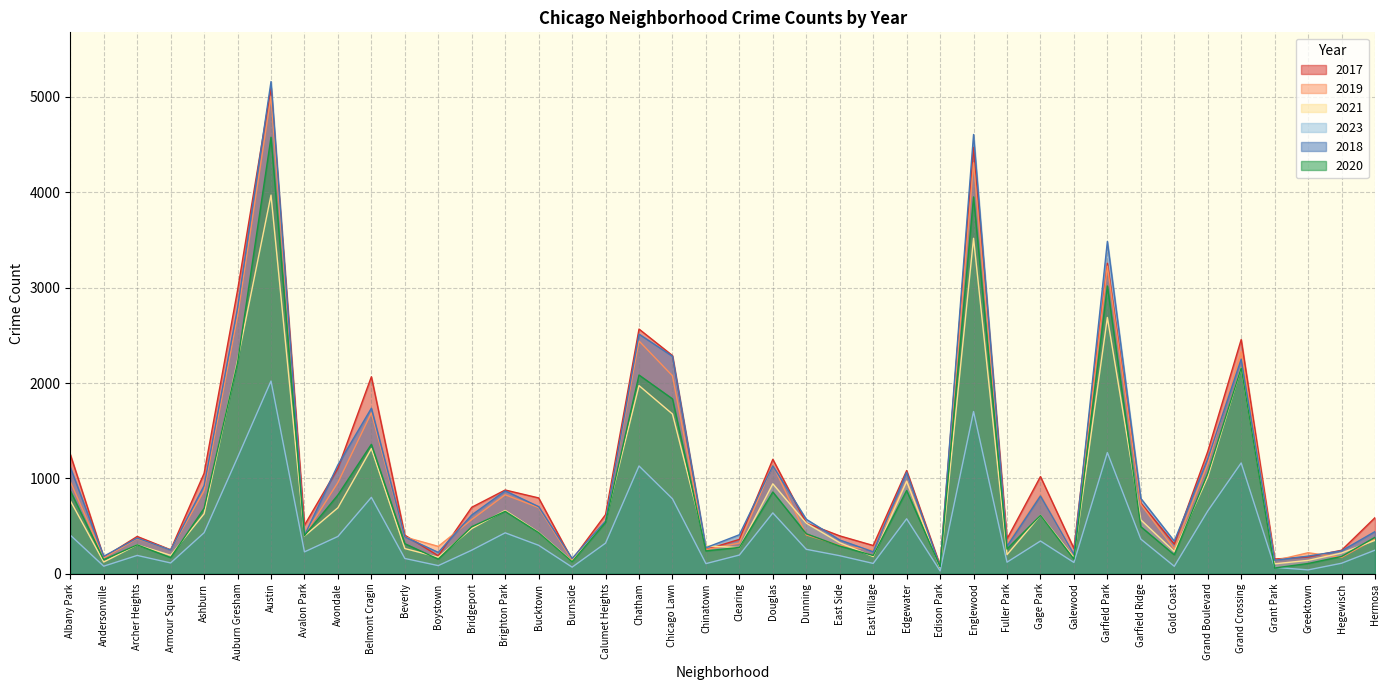

Does the chart display data point markers on the line(s)?

No